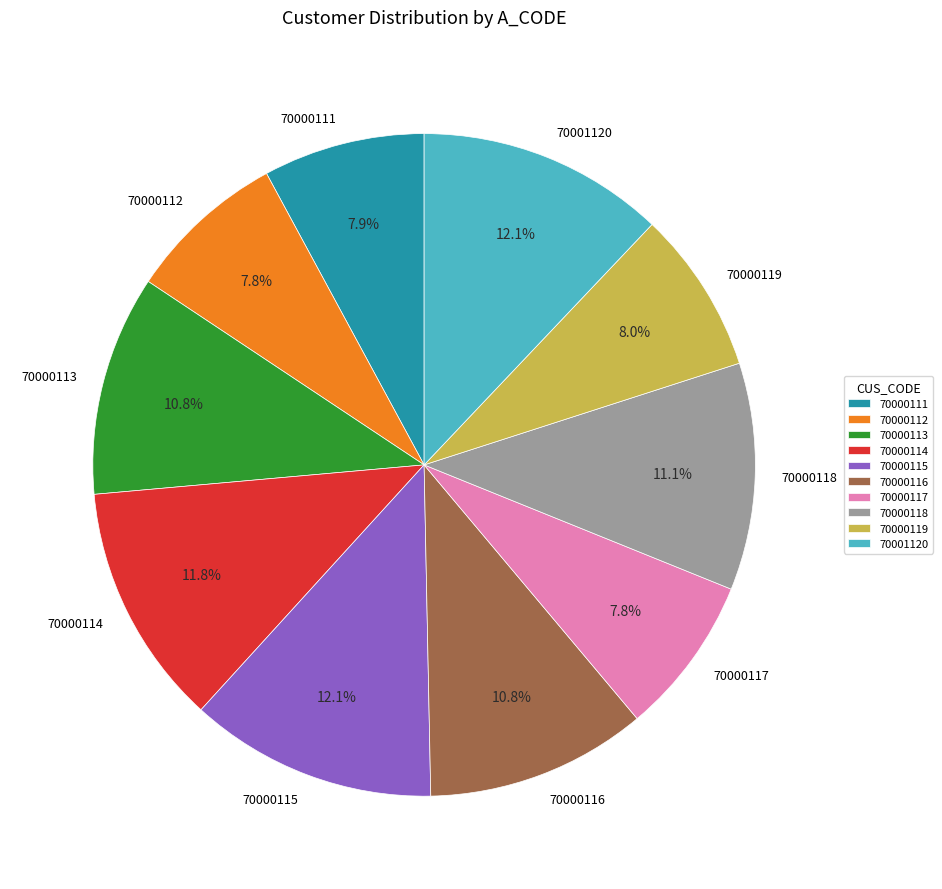

To the nearest percent, what is the difference between the largest and smallest slice percentages?

4%